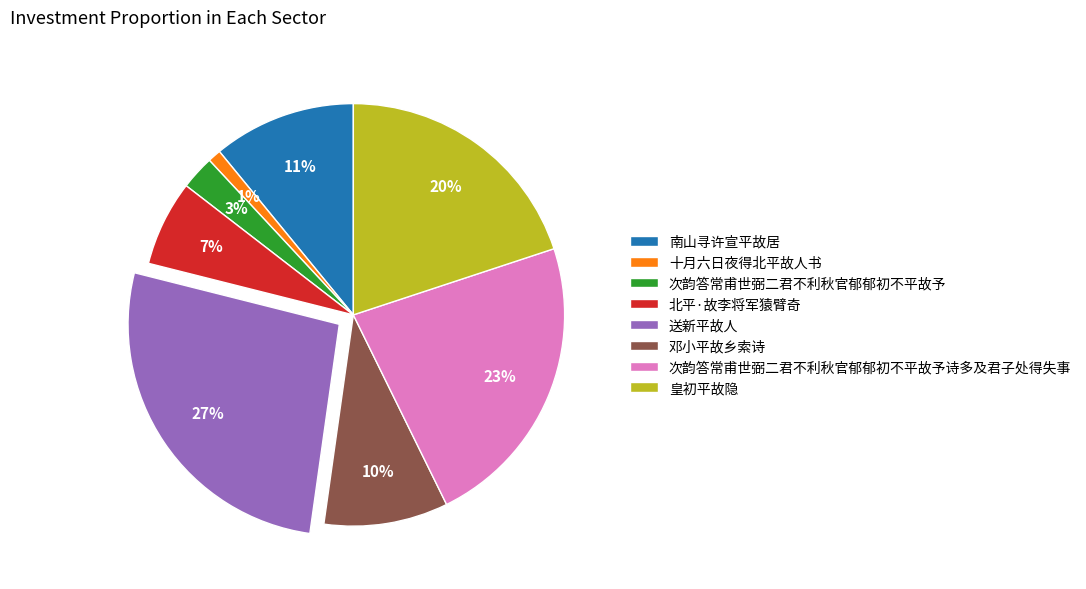

Rank the categories by value from highest to lowest.

送新平故人, 次韵答常甫世弼二君不利秋官郁郁初不平故予诗多及君子处得失事, 皇初平故隐, 南山寻许宣平故居, 邓小平故乡索诗, 北平·故李将军猿臂奇, 次韵答常甫世弼二君不利秋官郁郁初不平故予, 十月六日夜得北平故人书